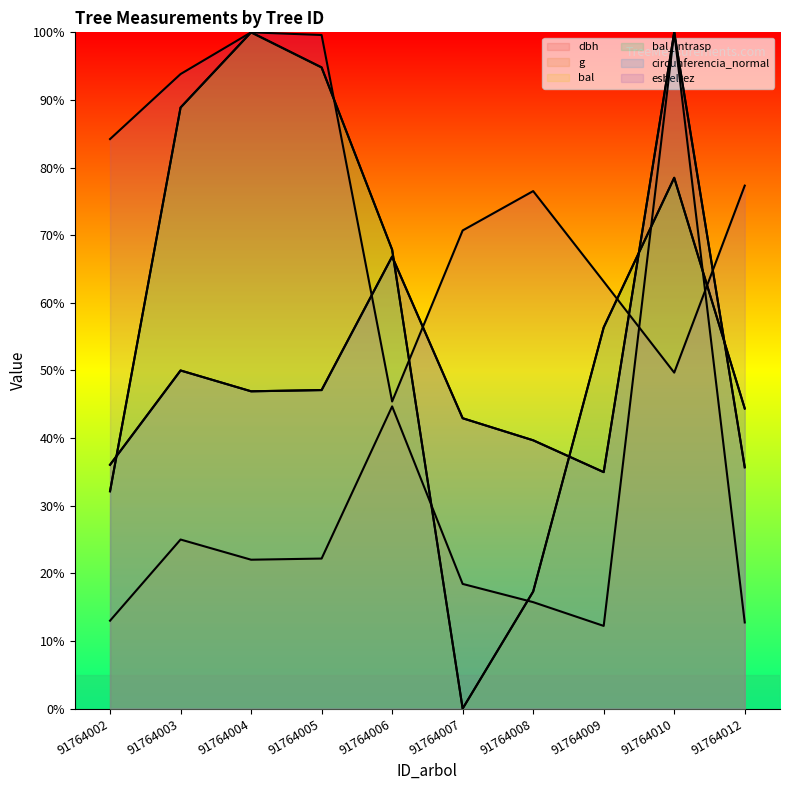

What is the value of the bal point at the 3rd from the left?

100.0